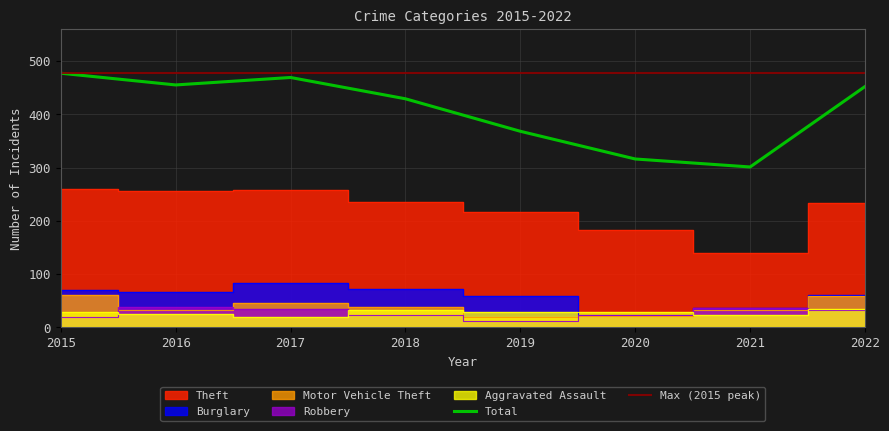

The Total series shows 301 at 2021. True or false?

True